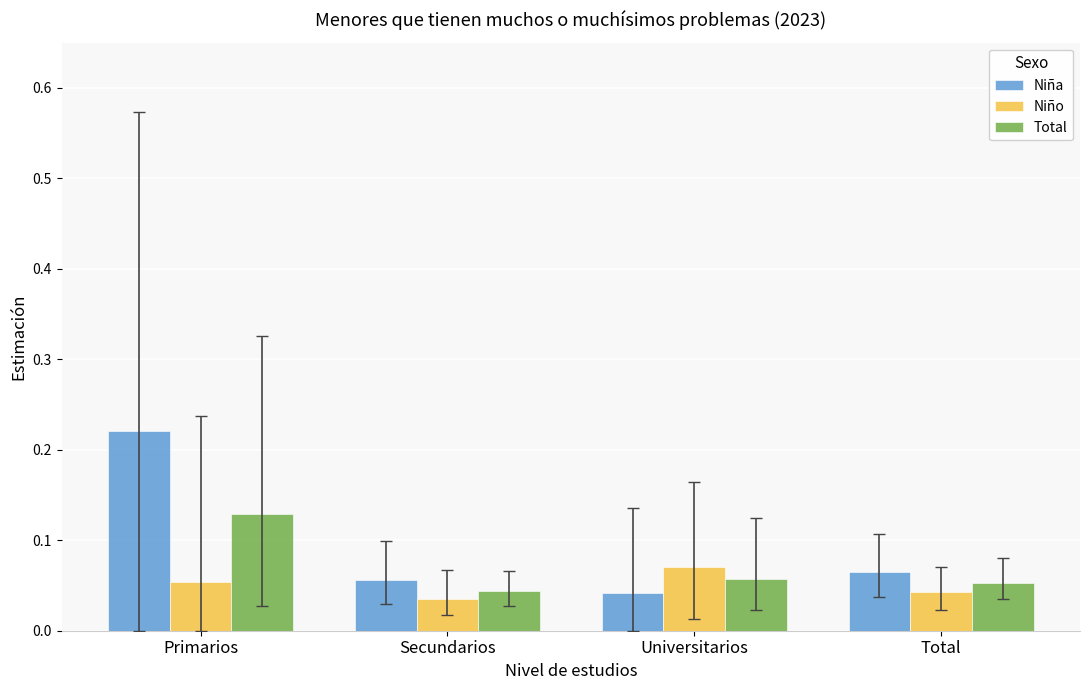

Is it true that Total equals 0.1 at Secundarios?

False